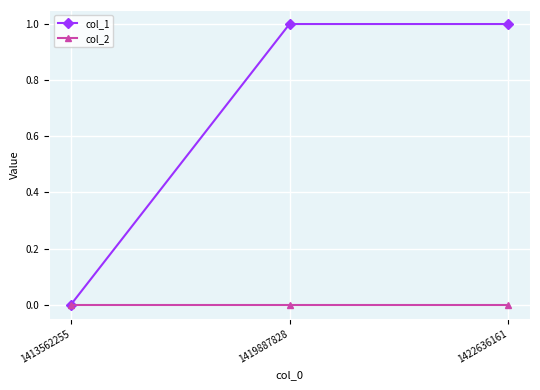

How many data points does each series have?

3